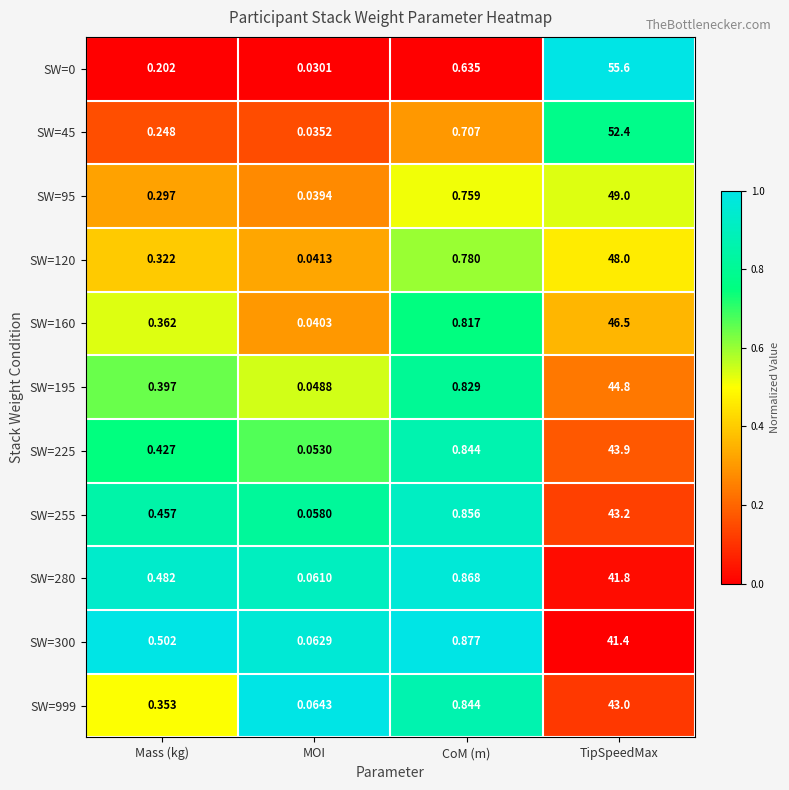

At which category is the sum across all series the highest?

TipSpeedMax